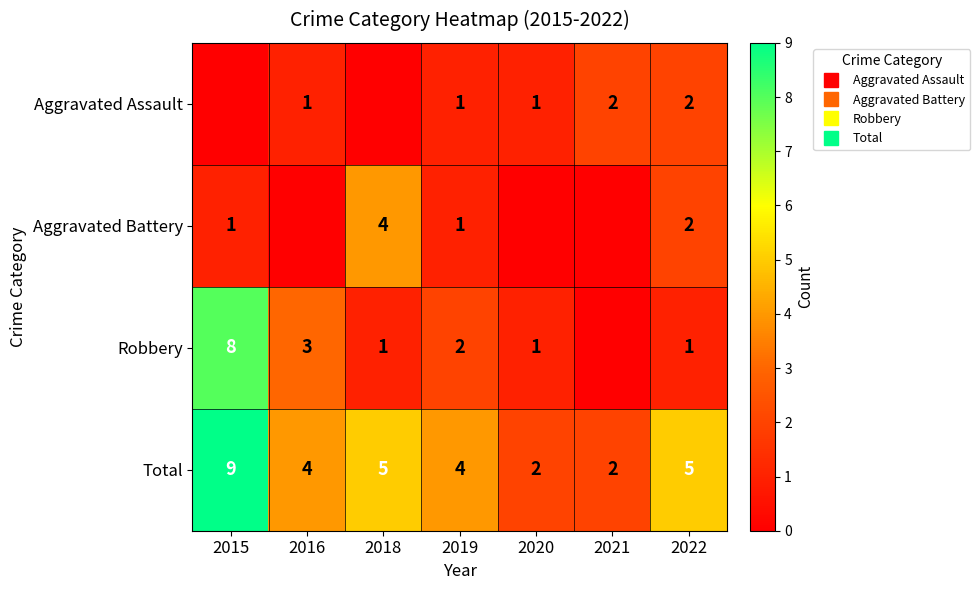

Is the value of Robbery at 2021 greater than the value of Aggravated Assault at 2015?

No